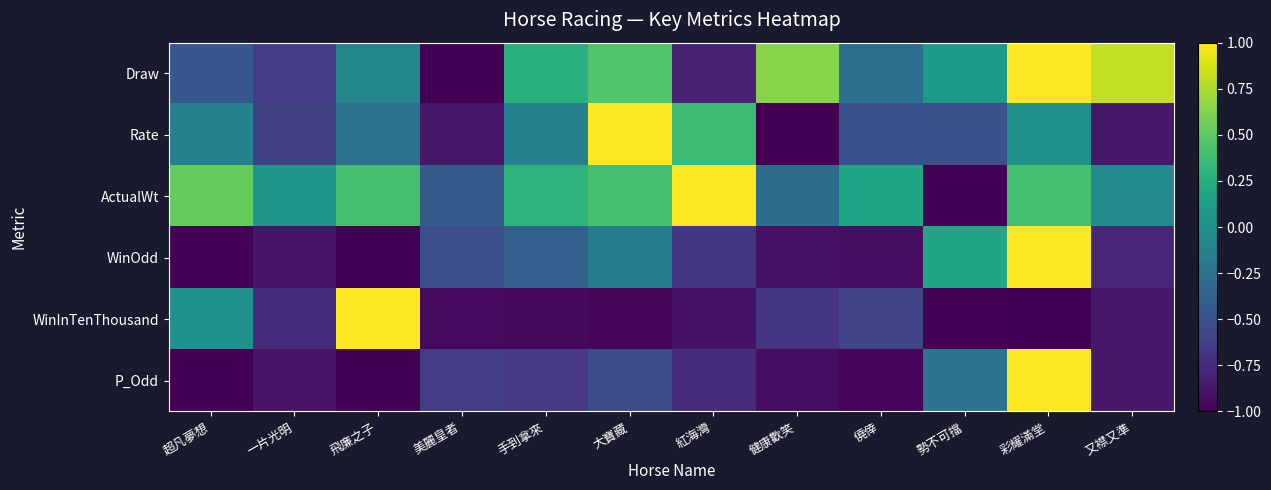

Which series changed the most between 一片光明 and 又襟又準?

Draw